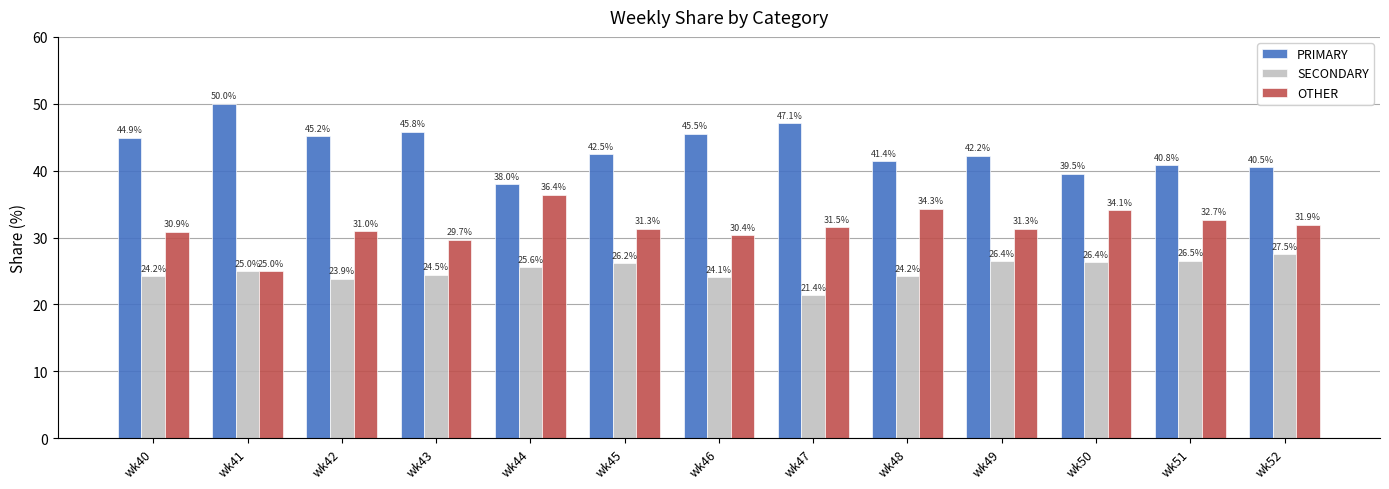

Rank the series by their maximum value, from highest to lowest.

PRIMARY, OTHER, SECONDARY